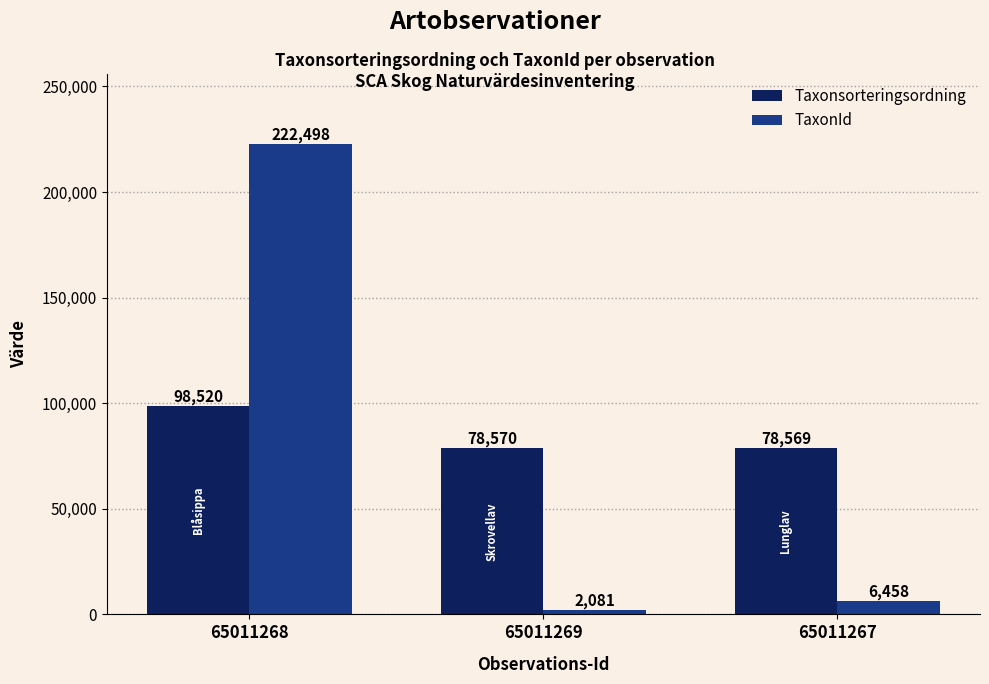

Reading left to right, what are all the values shown in this chart?

Taxonsorteringsordning: 65011268=98520	65011269=78570	65011267=78569
TaxonId: 65011268=222498	65011269=2081	65011267=6458